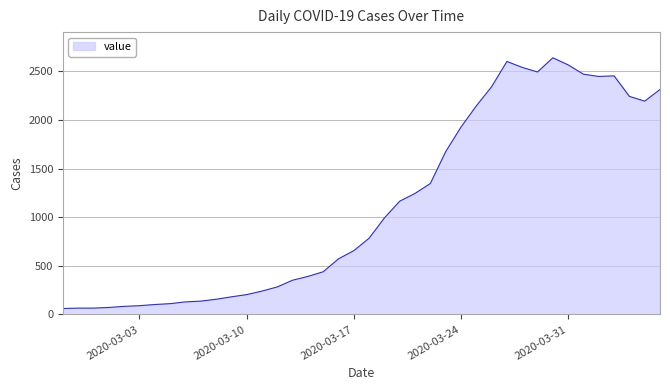

What is the difference between the maximum and minimum values?

2579